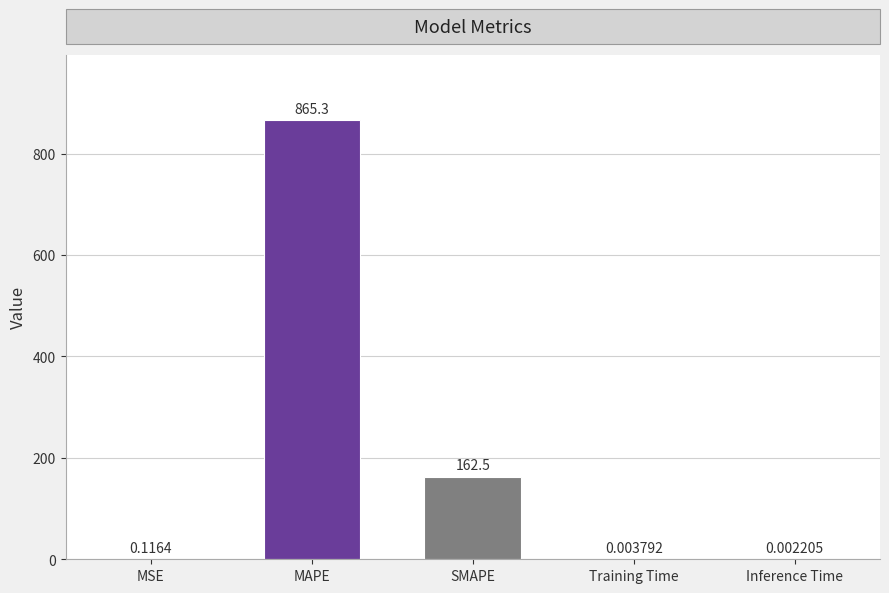

Which label corresponds to the largest value in the chart?

MAPE